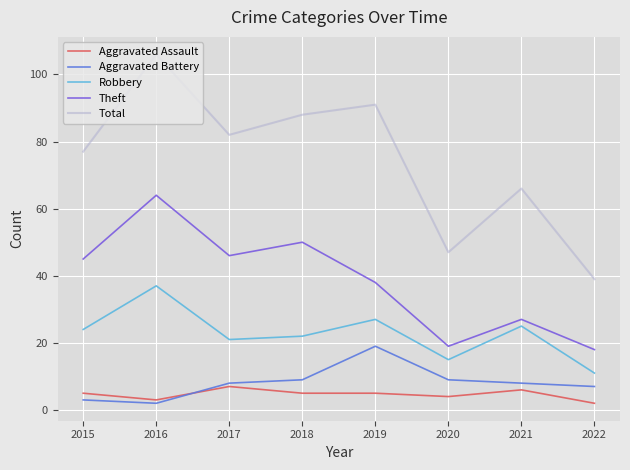

What is the sum of all Aggravated Battery values?

65